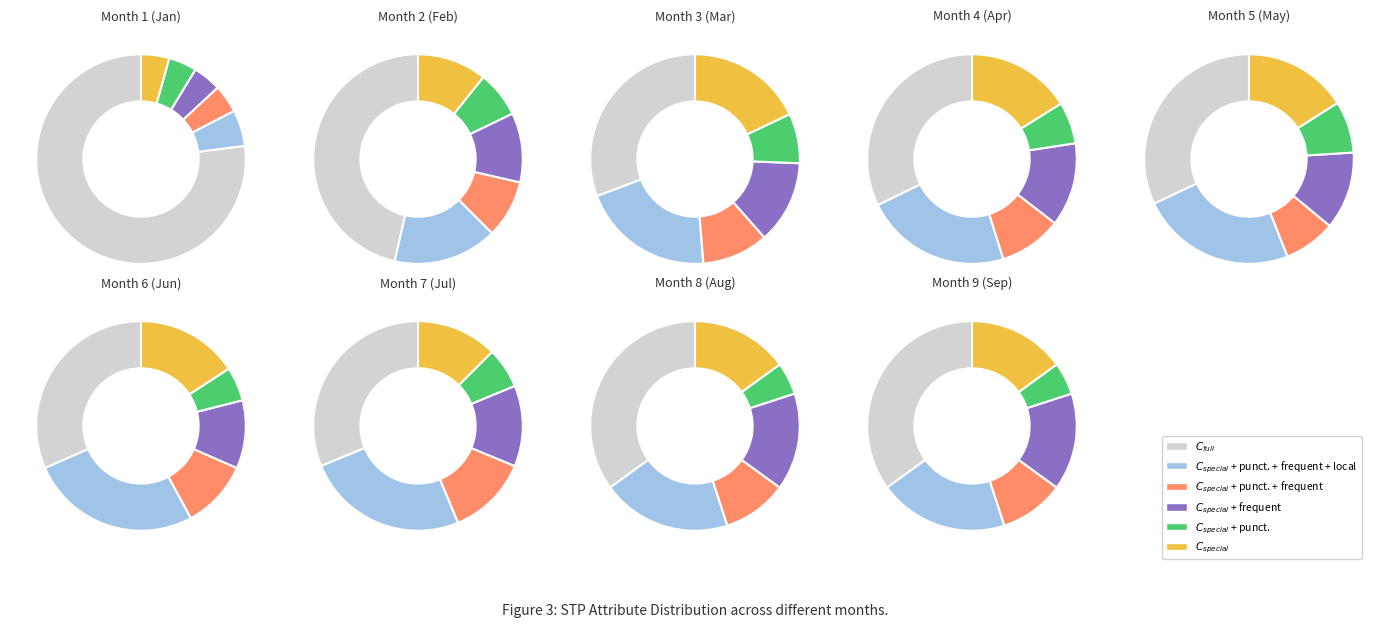

To the nearest percent, what is the average slice percentage?

17%